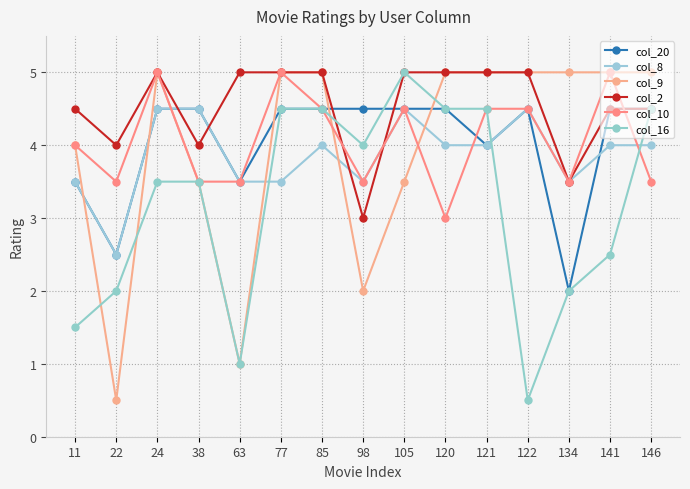

Which series has the largest total across all categories?

col_2